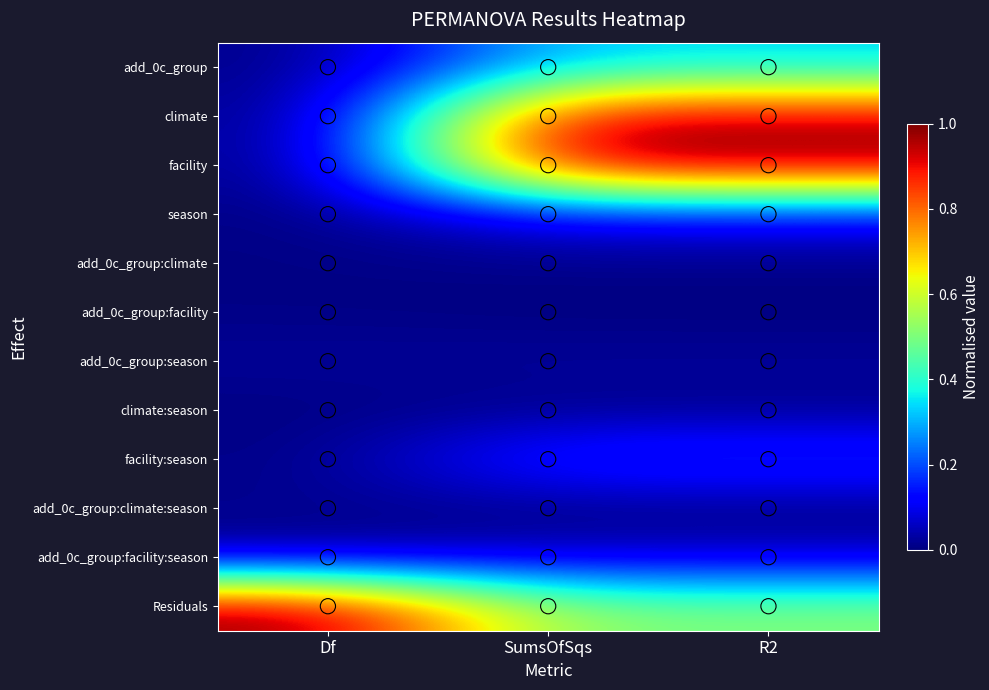

What is the total value across all series at R2?

3.2